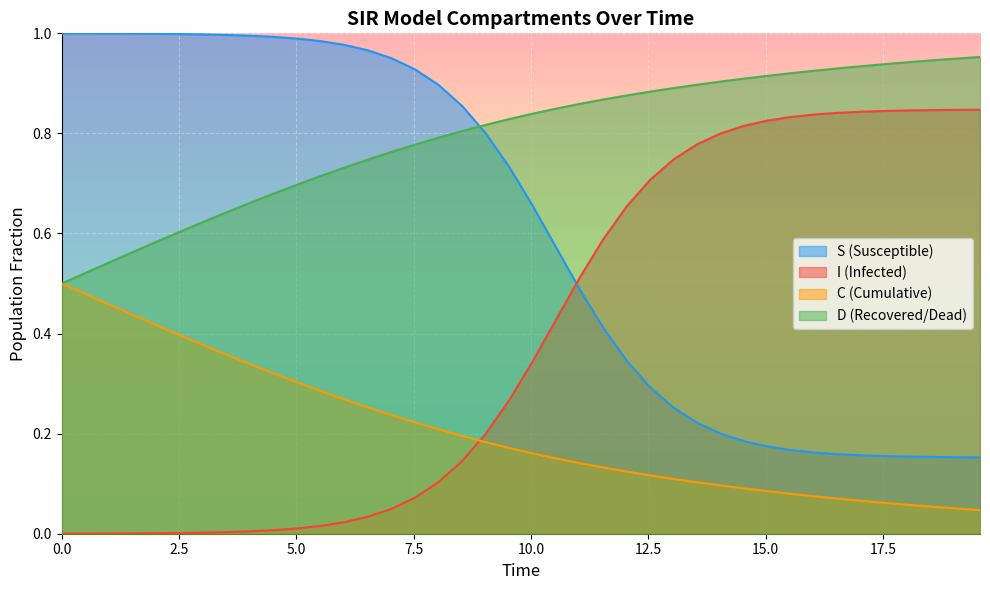

True or false: D (Recovered/Dead) and I (Infected) cross at least once.

False